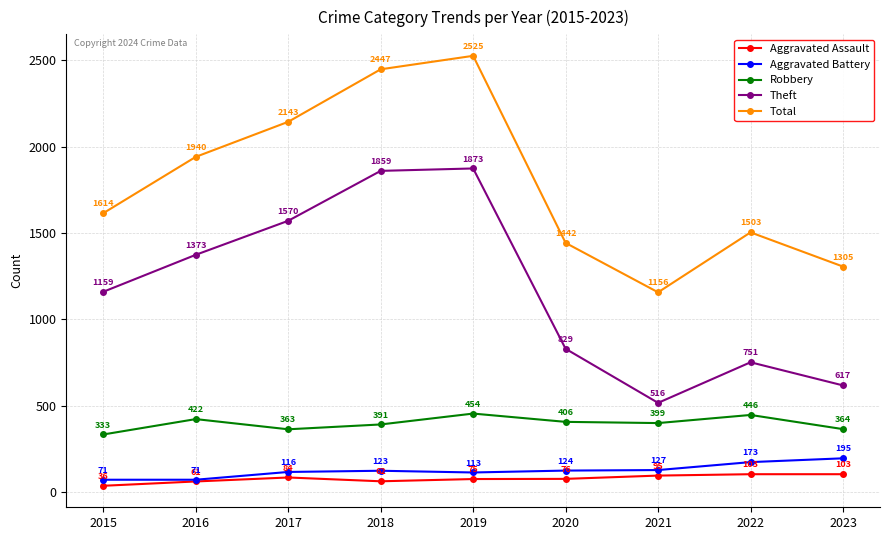

In Theft, how many points are higher than both neighbors (excluding endpoints)?

2